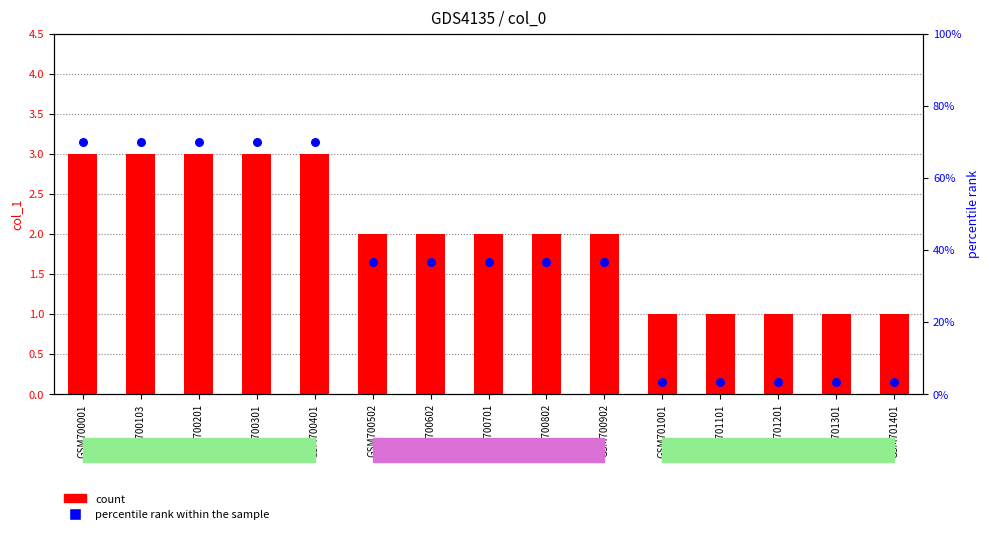

What is the total value across all series at GSM701001?

4.3